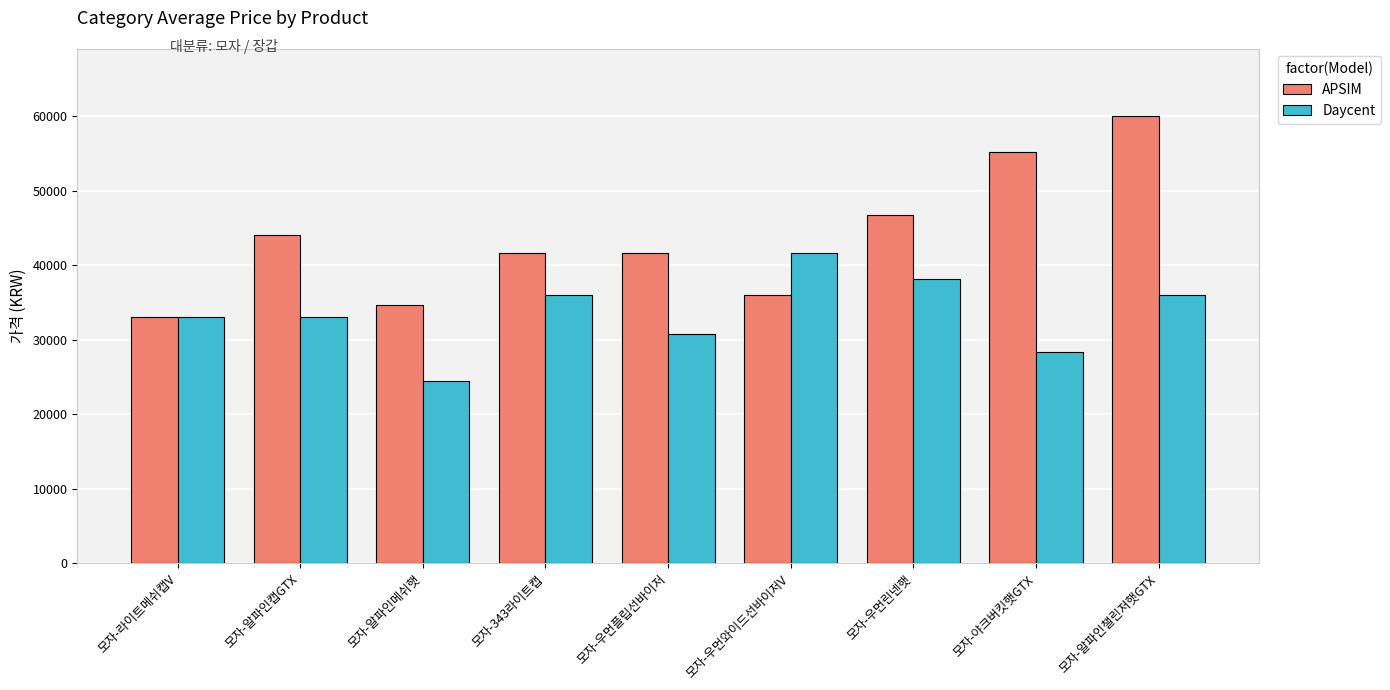

What is the label of the 7th bar from the right?

모자-알파인메쉬햇